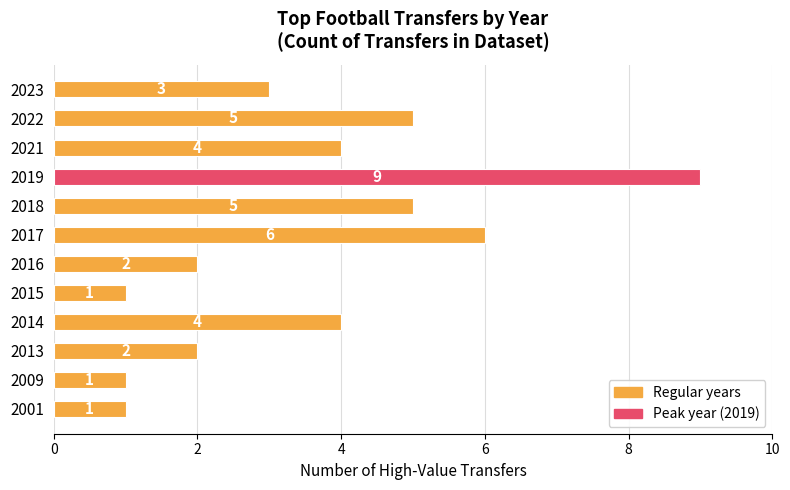

The chart shows a value of 3 at 2023. True or false?

True